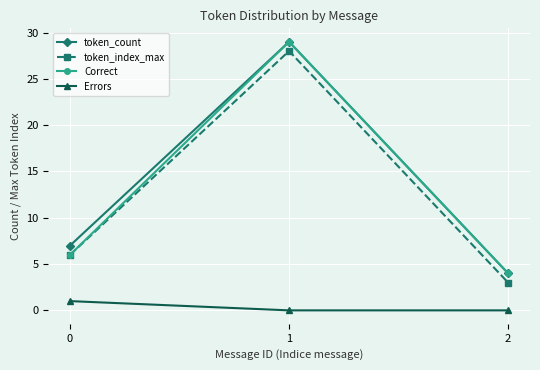

Count the number of data series in this chart.

4